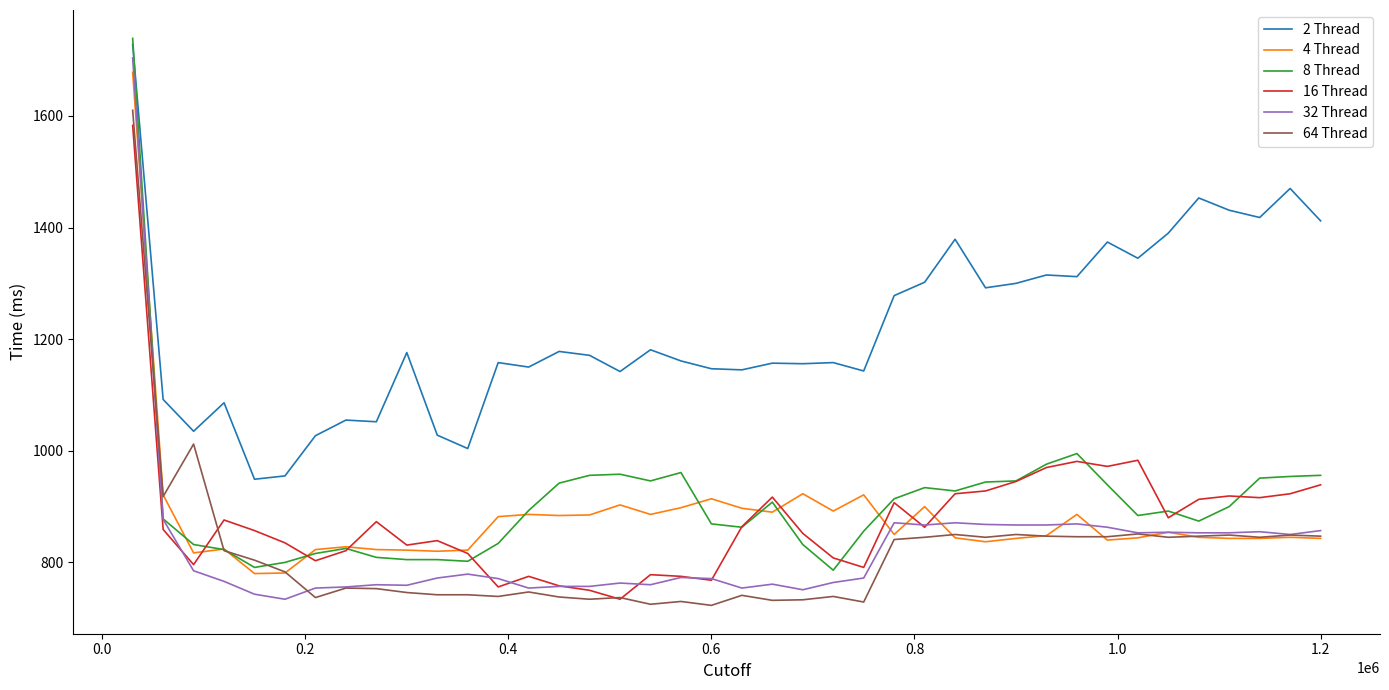

Which series has the largest total across all categories?

2 Thread